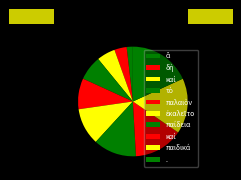

Count the number of slices in the pie.

10